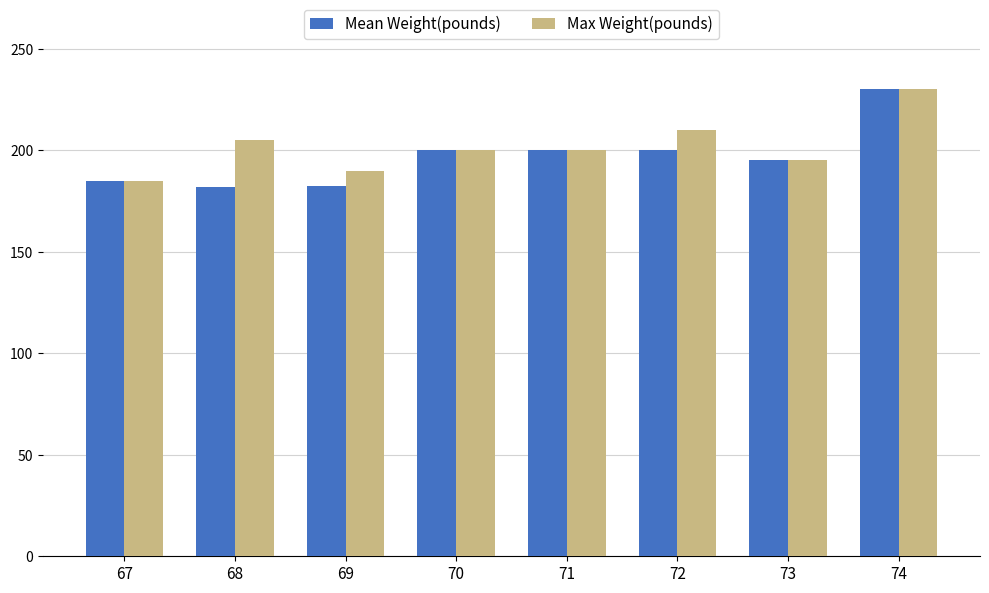

At which category is the sum across all series the highest?

74